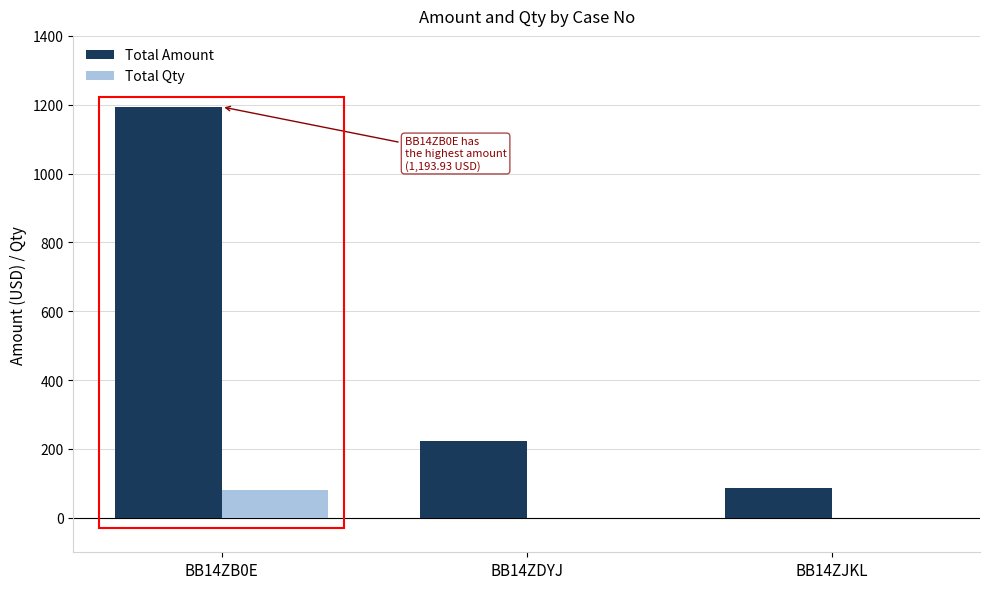

What is the greatest value displayed?

1193.9